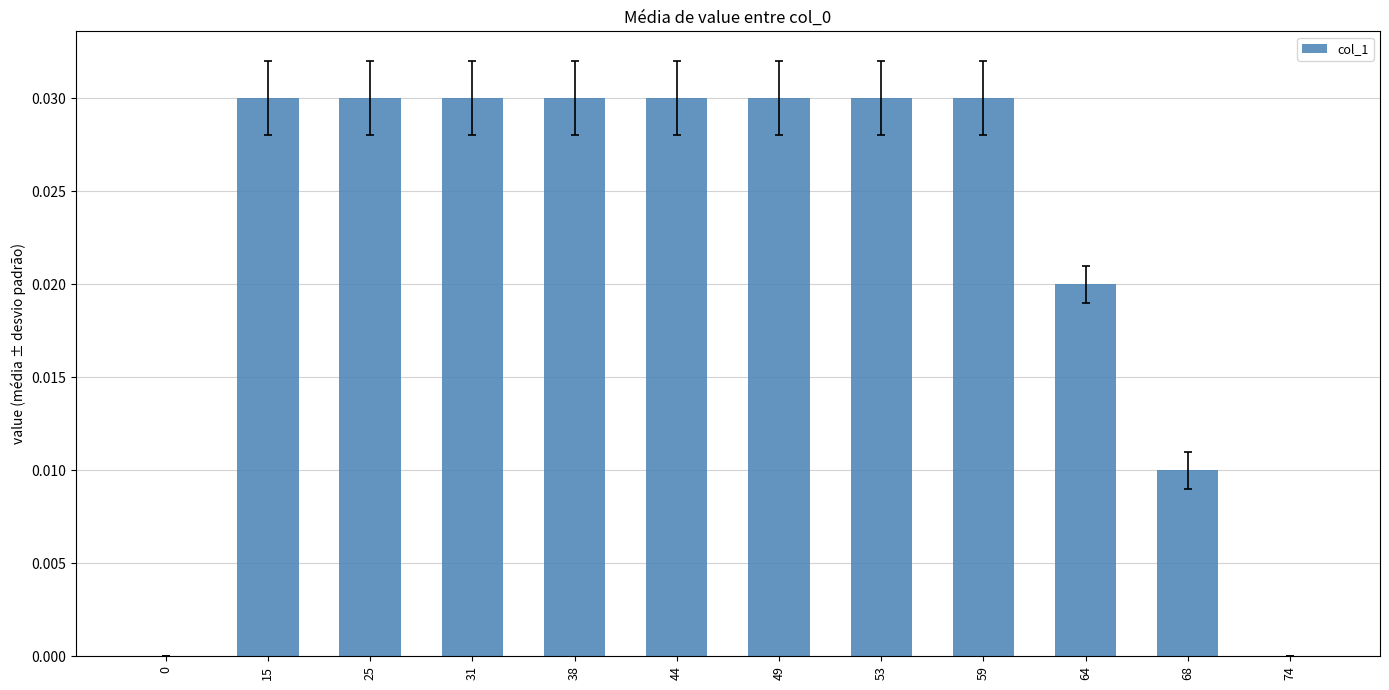

Count the values in the range 0 to 1.

12